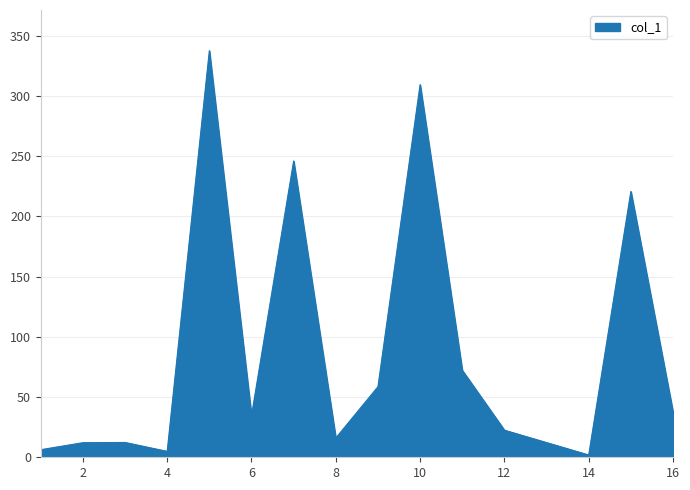

What is the difference between the maximum and minimum values?

335.7